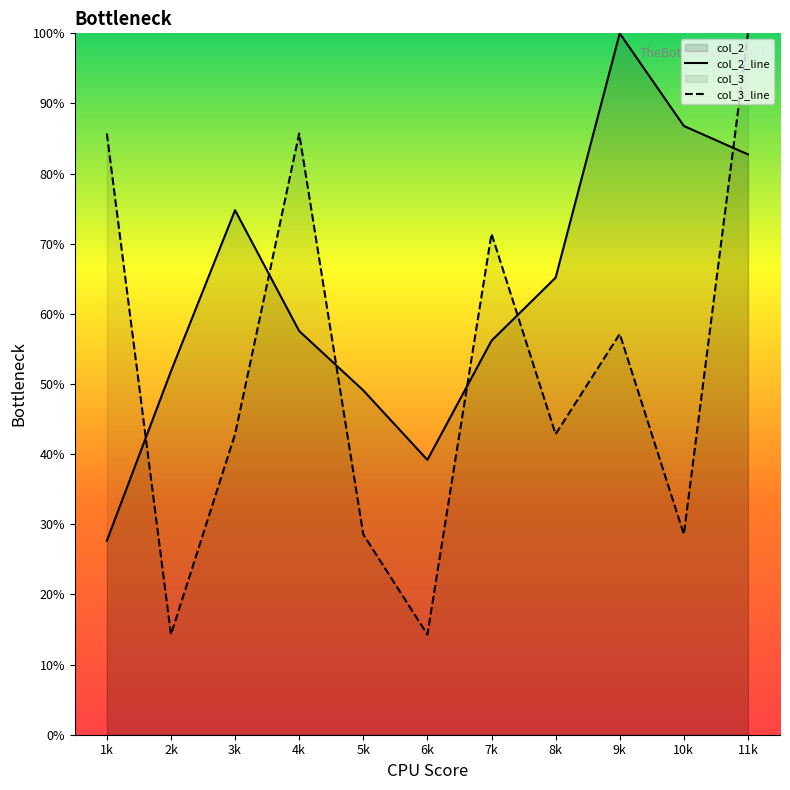

True or false: col_2_line and col_3_line cross at least once.

True